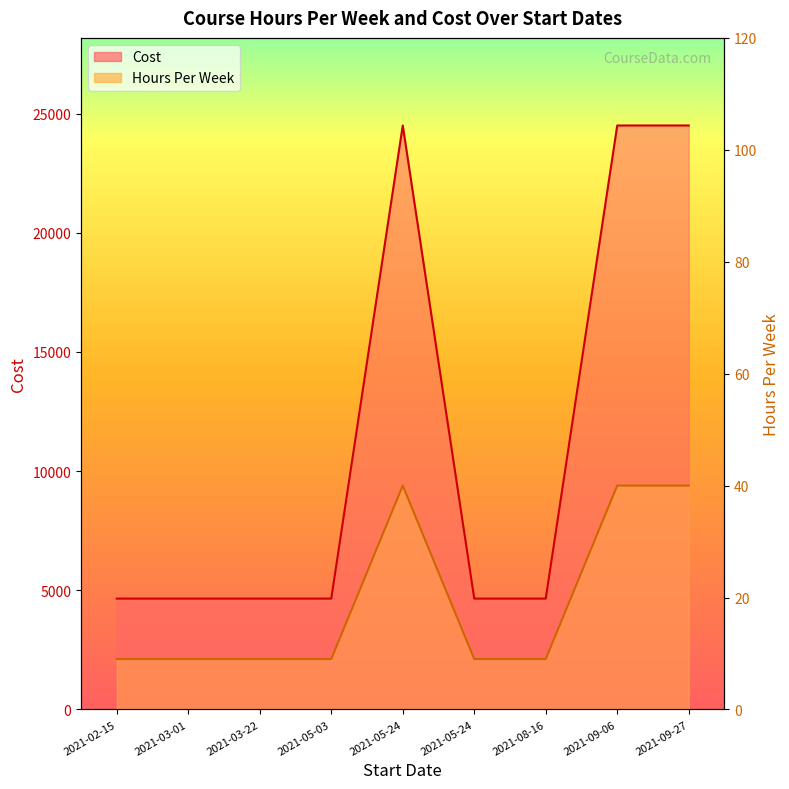

True or false: Hours Per Week and Cost intersect in this chart.

False